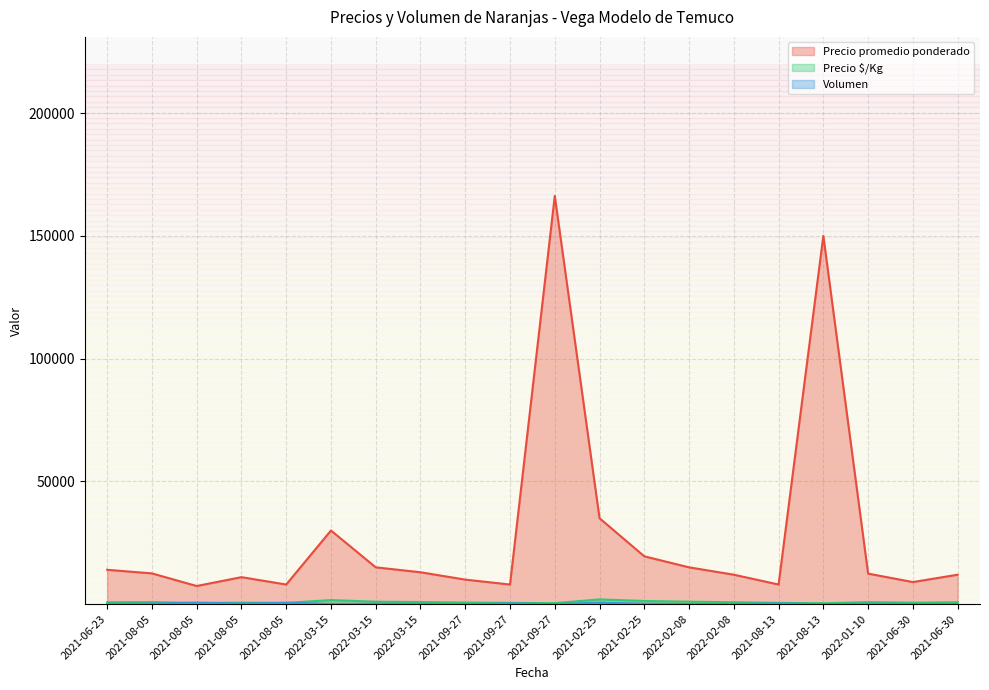

At which category is the sum across all series the highest?

2021-09-27